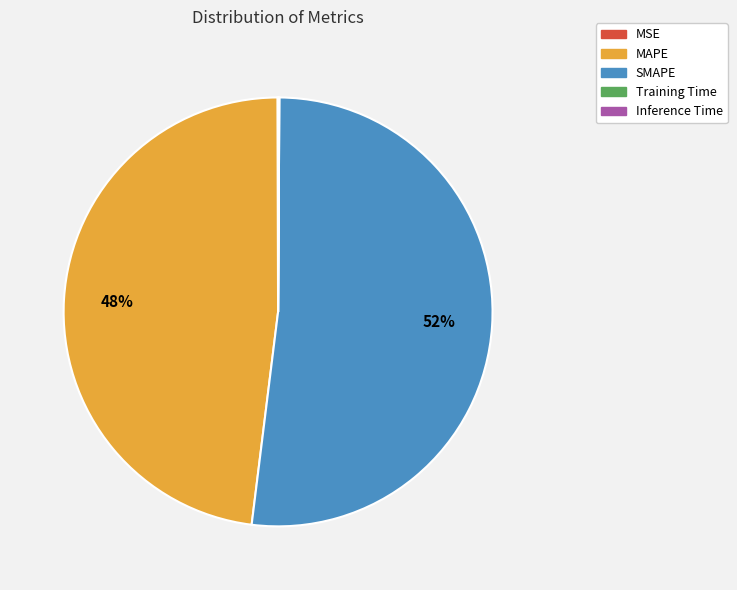

Is there any slice that represents more than half of the pie?

Yes